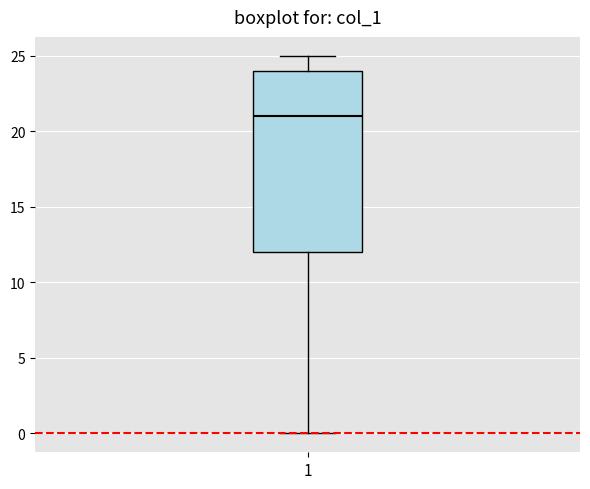

Where is the upper edge of the box at x = 1 on the y-axis? The values are not printed on the chart, so give them approximately, as read against the axis.

24